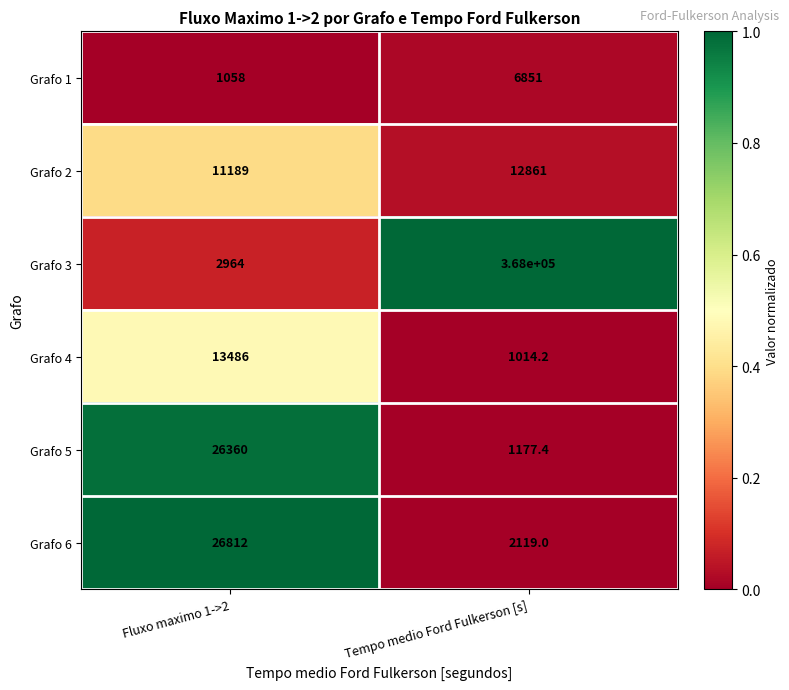

Read the Grafo 1 value at Tempo medio Ford Fulkerson [s].

6851.0